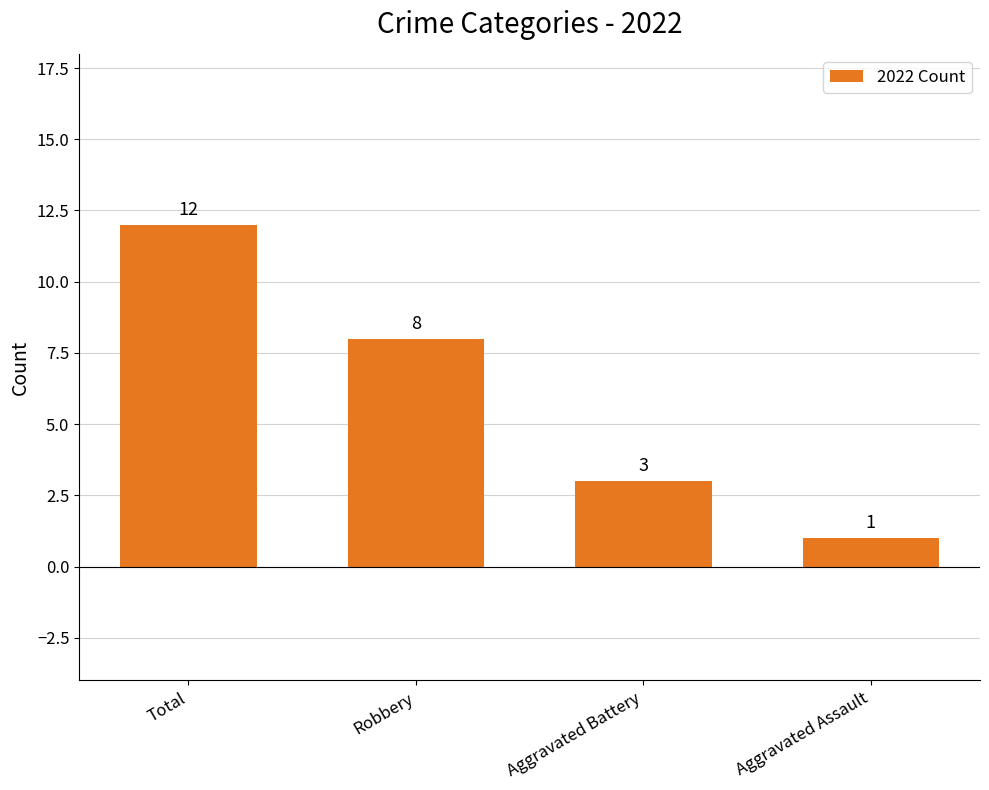

What is the ratio of the value at Total to the value at Aggravated Battery?

4.0